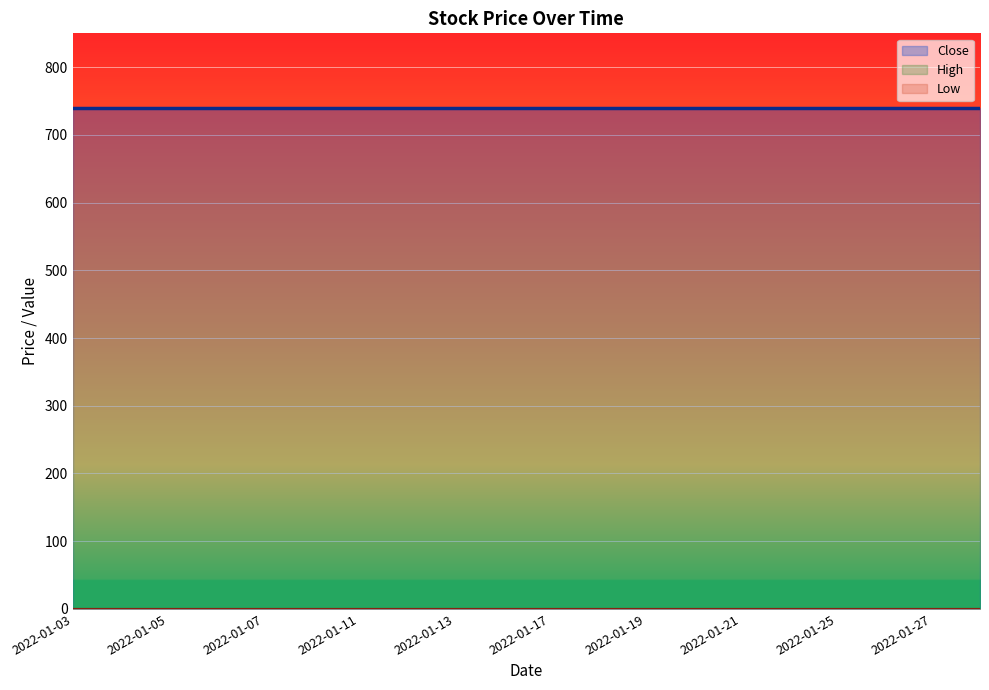

True or false: Low and High intersect in this chart.

False